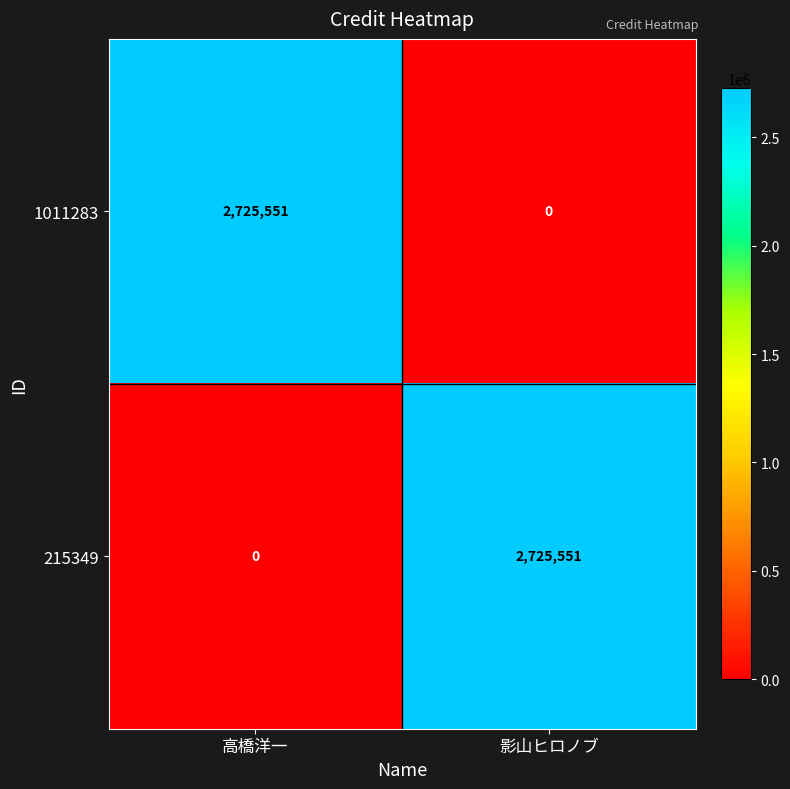

What is the spread (max minus min) of values at 高橋洋一?

2725551